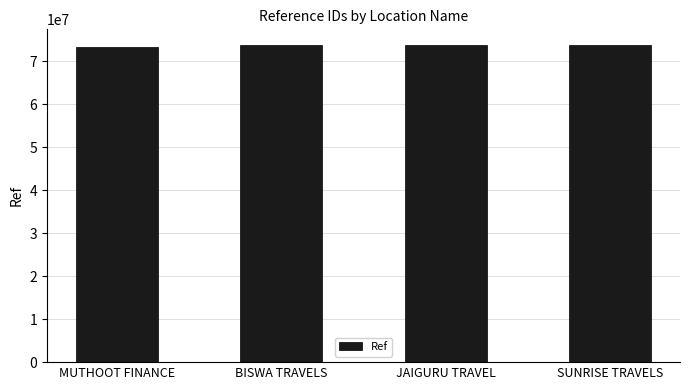

What is the sum of the values at BISWA TRAVELS and JAIGURU TRAVEL?

147491532